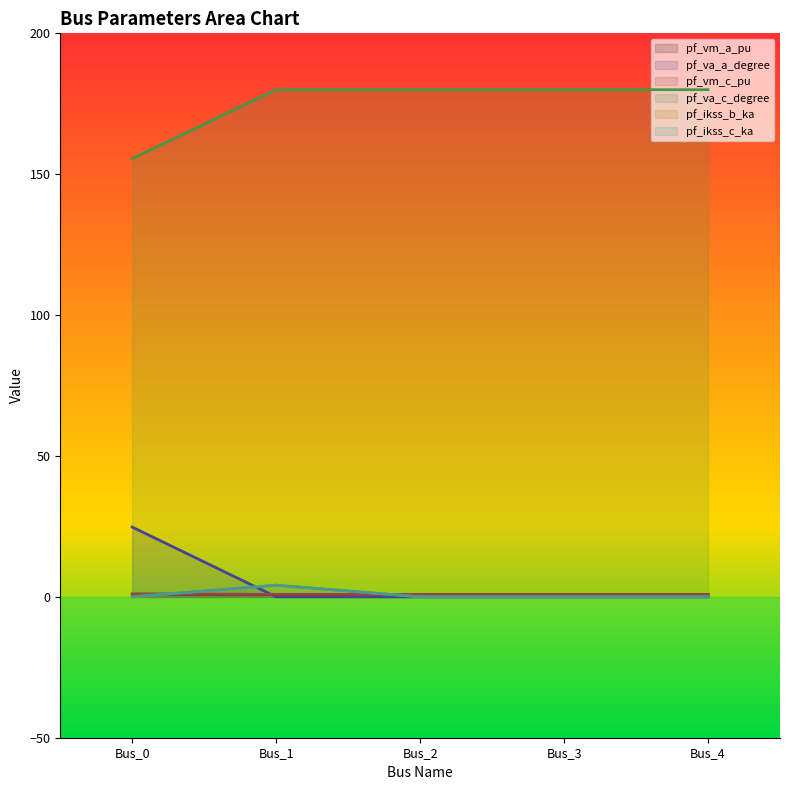

The value of pf_va_a_degree at Bus_4 is 0.9. True or false?

True